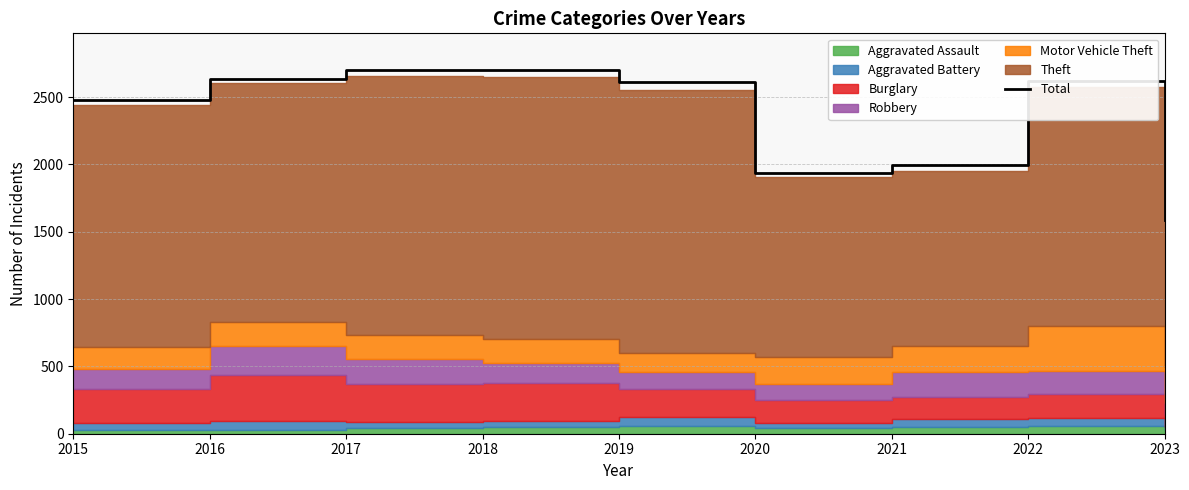

Where is the data nearest to the value 2146?

2021